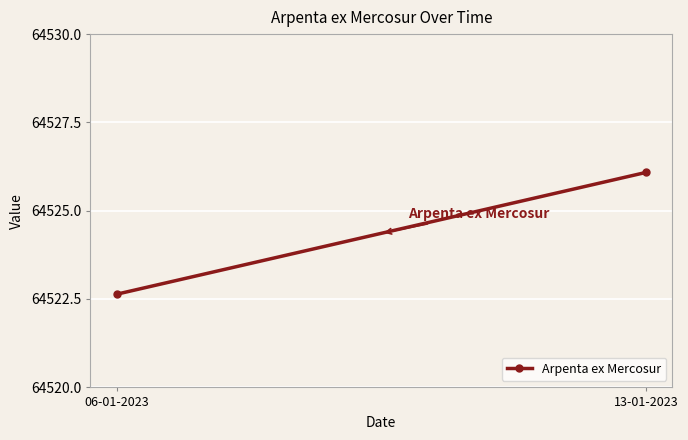

List the labels in order of value, smallest first.

06-01-2023, 13-01-2023